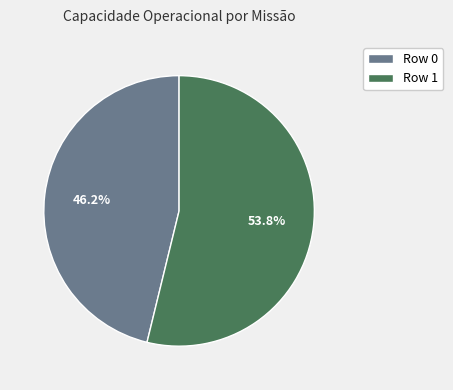

Between Row 1 and Row 0, which is larger?

Row 1